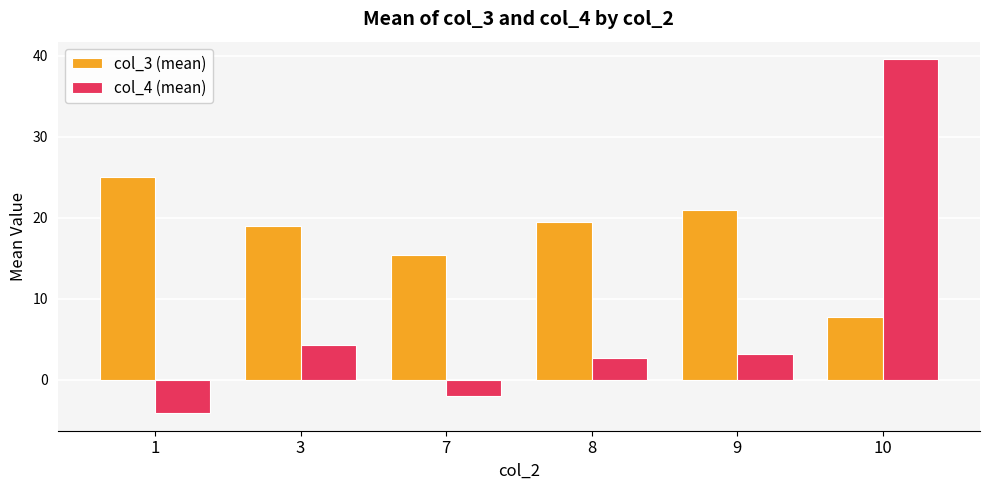

Reading right to left, transcribe all the data shown in this chart.

col_3 (mean): 10=7.7	9=20.9	8=19.5	7=15.5	3=19.0	1=25.0
col_4 (mean): 10=39.5	9=3.2	8=2.7	7=-2.0	3=4.4	1=-4.1